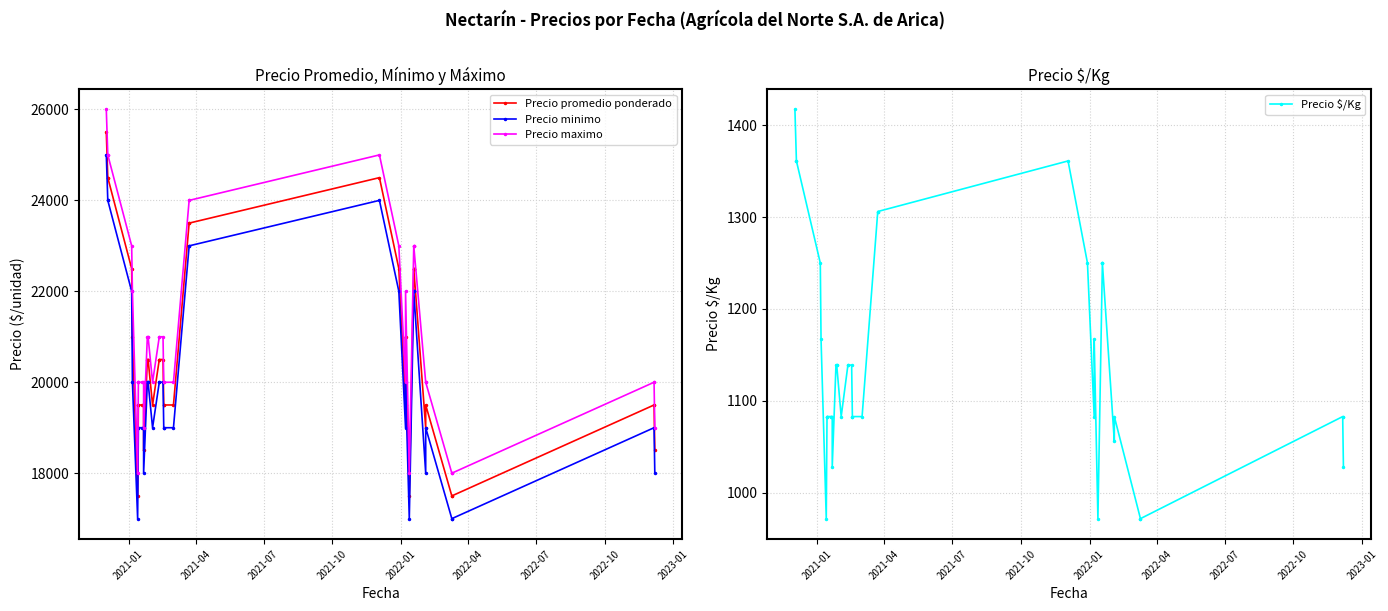

True or false: Precio $/Kg and Precio maximo intersect in this chart.

False